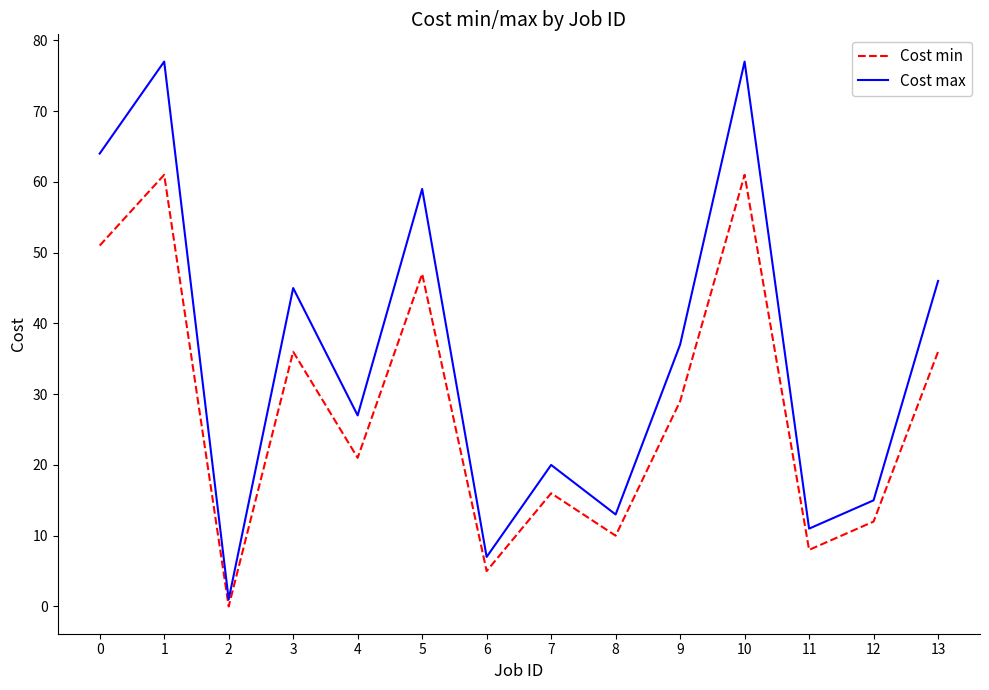

Reading left to right, extract all data points from this chart.

Cost min: 0=51	1=61	2=0	3=36	4=21	5=47	6=5	7=16	8=10	9=29	10=61	11=8	12=12	13=36
Cost max: 0=64	1=77	2=1	3=45	4=27	5=59	6=7	7=20	8=13	9=37	10=77	11=11	12=15	13=46